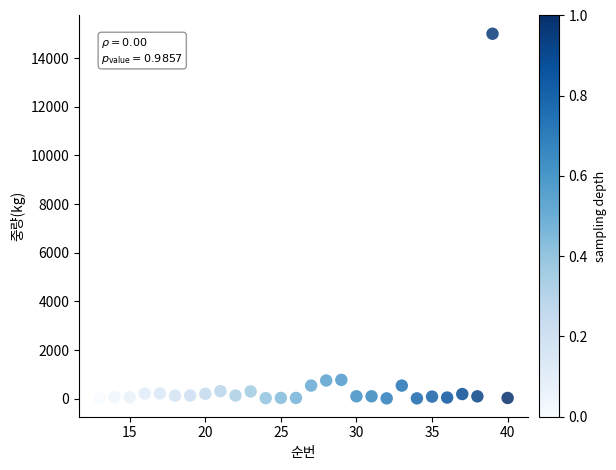

What is the range of Y values (max minus min)?

14990.0